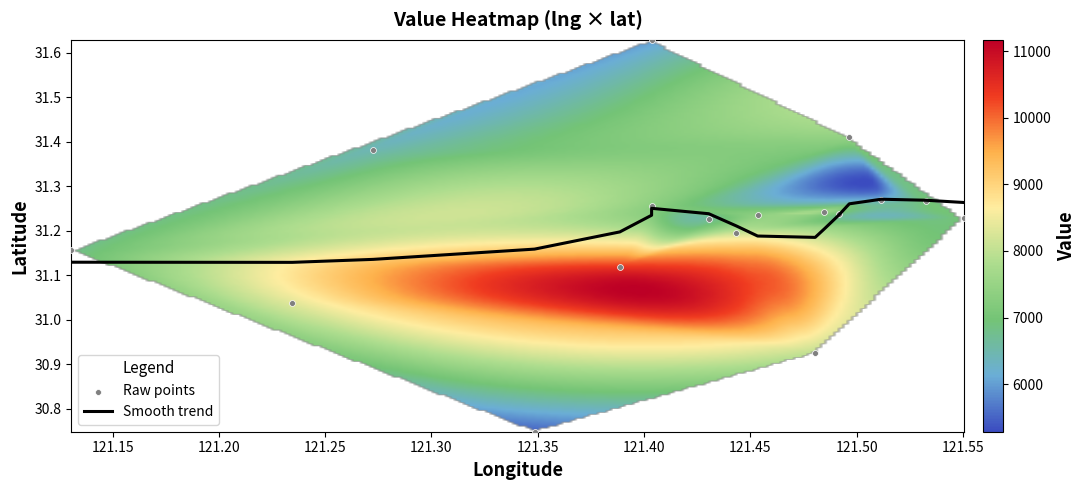

What is the difference between the maximum and minimum values in the 121.4915856 series?

6897.3